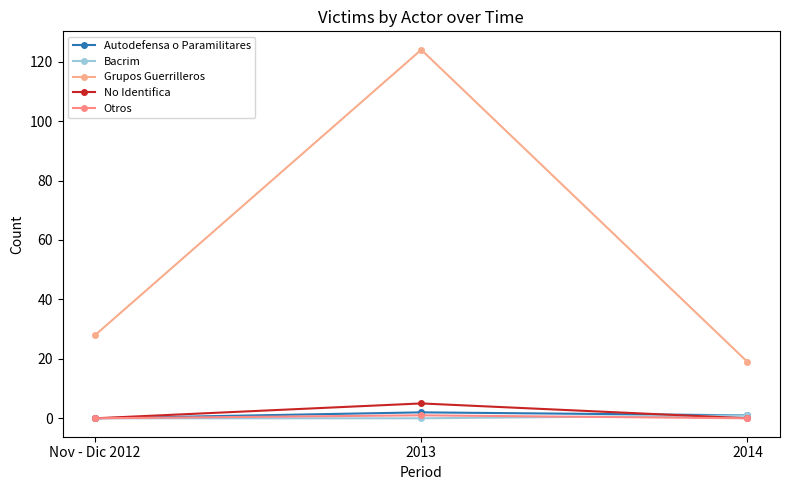

At 2014, list the series in order from smallest to largest.

No Identifica, Otros, Autodefensa o Paramilitares, Bacrim, Grupos Guerrilleros